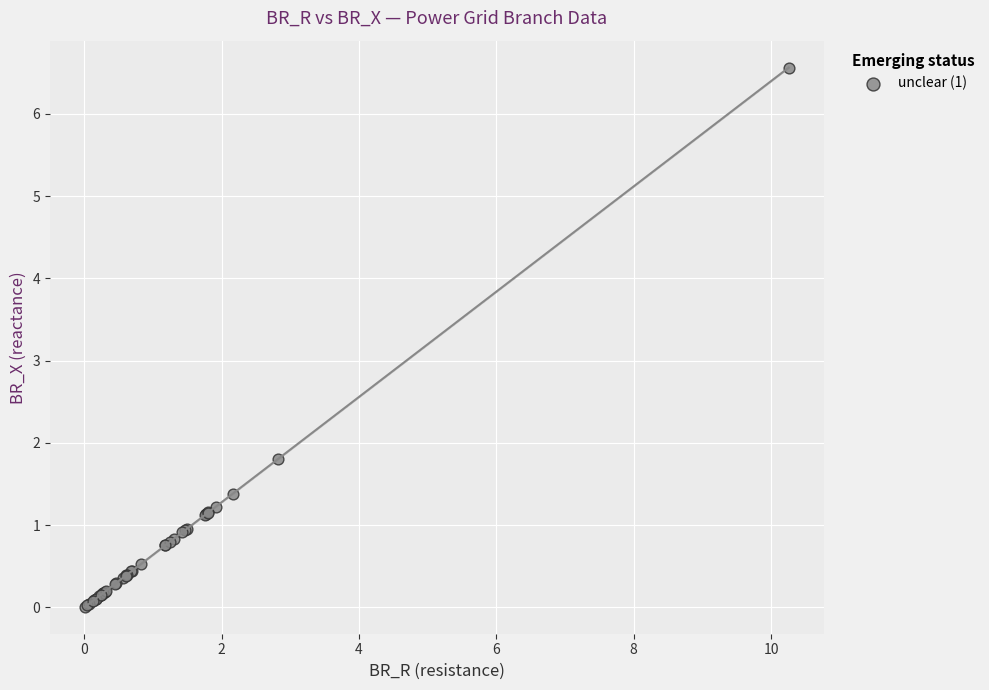

What Y value in the scatter plot is closest to 3?

1.8